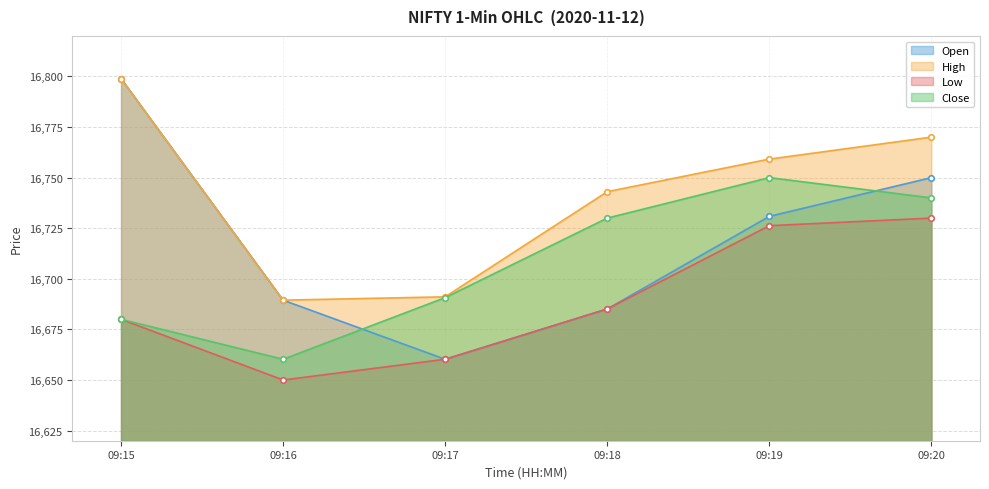

Reading right to left, list all the values displayed in this chart.

Open: 16750.0	16730.8	16685.1	16660.2	16689.4	16798.9
High: 16770.0	16759.2	16743.1	16691.1	16689.4	16798.9
Low: 16730.0	16726.2	16685.1	16660.2	16650.0	16680.0
Close: 16740.0	16750.0	16730.0	16690.7	16660.2	16680.0